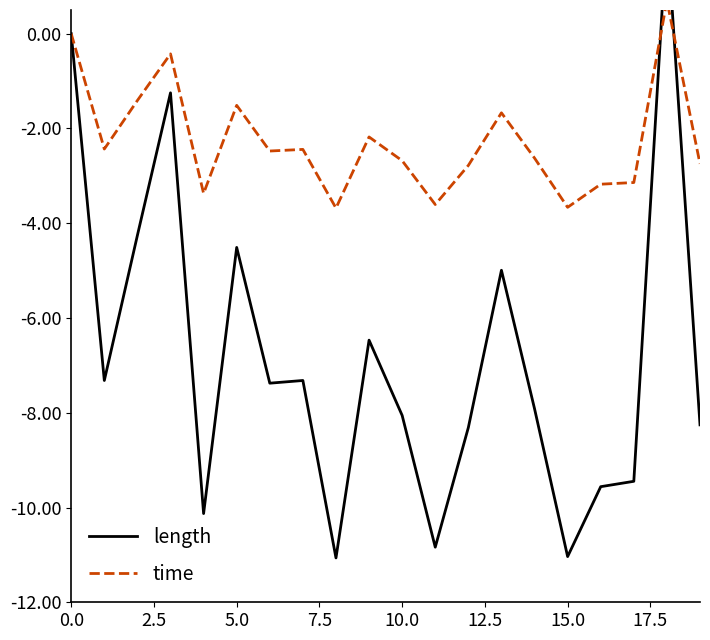

Where do length and time first cross each other?

17 and 18